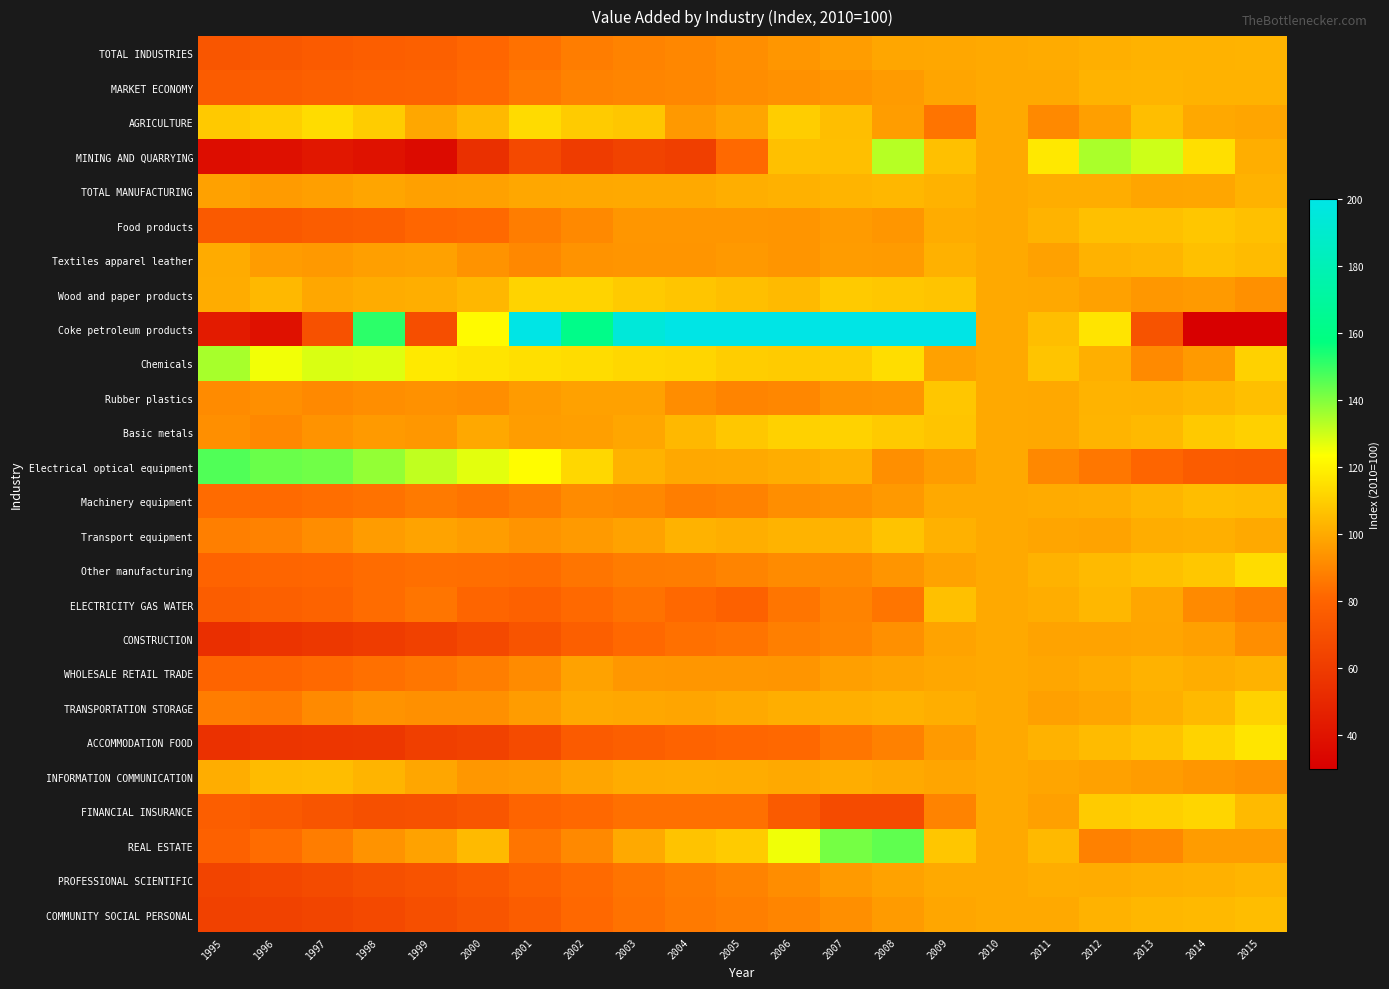

Reading left to right, what are all the values shown in this chart?

TOTAL INDUSTRIES: 1995=73.4	1996=74.2	1997=76.0	1998=77.5	1999=78.4	2000=81.3	2001=84.2	2002=87.5	2003=89.4	2004=90.4	2005=92.1	2006=94.5	2007=96.6	2008=98.8	2009=99.2	2010=100.0	2011=100.1	2012=101.6	2013=102.3	2014=102.3	2015=102.4
MARKET ECONOMY: 1995=76.2	1996=76.7	1997=78.3	1998=79.3	1999=79.5	2000=82.0	2001=86.2	2002=88.9	2003=90.0	2004=90.2	2005=91.9	2006=93.3	2007=94.2	2008=96.0	2009=98.5	2010=100.0	2011=100.0	2012=102.5	2013=103.0	2014=102.3	2015=102.2
AGRICULTURE: 1995=108.6	1996=110.3	1997=113.7	1998=109.5	1999=99.1	2000=104.3	2001=113.6	2002=109.1	2003=107.8	2004=95.1	2005=98.4	2006=109.7	2007=105.5	2008=96.4	2009=85.0	2010=100.0	2011=90.8	2012=97.0	2013=105.7	2014=99.5	2015=98.6
MINING AND QUARRYING: 1995=36.8	1996=38.5	1997=41.7	1998=39.4	1999=35.9	2000=54.5	2001=66.5	2002=60.4	2003=63.8	2004=62.1	2005=82.0	2006=106.3	2007=106.0	2008=133.2	2009=106.3	2010=100.0	2011=117.1	2012=134.7	2013=130.2	2014=115.0	2015=101.1
TOTAL MANUFACTURING: 1995=97.4	1996=95.9	1997=97.0	1998=98.7	1999=97.1	2000=97.5	2001=99.4	2002=99.4	2003=99.8	2004=100.0	2005=101.2	2006=101.8	2007=102.9	2008=103.5	2009=102.1	2010=100.0	2011=100.8	2012=100.9	2013=98.6	2014=98.8	2015=102.1
Food products: 1995=75.4	1996=75.1	1997=76.9	1998=77.7	1999=81.2	2000=81.9	2001=87.6	2002=90.8	2003=94.6	2004=94.7	2005=94.7	2006=94.4	2007=95.8	2008=94.7	2009=100.7	2010=100.0	2011=102.7	2012=106.3	2013=106.1	2014=107.9	2015=106.3
Textiles apparel leather: 1995=100.3	1996=96.3	1997=95.2	1998=97.1	1999=97.5	2000=93.7	2001=90.5	2002=93.5	2003=94.2	2004=94.4	2005=95.3	2006=94.3	2007=96.3	2008=96.0	2009=101.9	2010=100.0	2011=97.6	2012=102.2	2013=103.2	2014=106.2	2015=104.9
Wood and paper products: 1995=100.5	1996=104.0	1997=99.1	1998=100.6	1999=101.4	2000=103.5	2001=111.4	2002=111.5	2003=108.9	2004=107.7	2005=105.7	2006=104.6	2007=108.8	2008=108.0	2009=107.1	2010=100.0	2011=99.6	2012=97.7	2013=94.8	2014=95.5	2015=92.9
Coke petroleum products: 1995=43.9	1996=38.7	1997=71.2	1998=151.6	1999=69.2	2000=122.1	2001=209.3	2002=161.6	2003=194.7	2004=240.3	2005=331.1	2006=297.0	2007=304.6	2008=368.6	2009=211.2	2010=100.0	2011=105.6	2012=116.3	2013=71.6	2014=-32.5	2015=23.0
Chemicals: 1995=135.0	1996=125.0	1997=128.3	1998=127.9	1999=117.5	2000=116.2	2001=114.9	2002=113.7	2003=112.5	2004=111.9	2005=109.7	2006=109.3	2007=109.4	2008=114.2	2009=97.5	2010=100.0	2011=107.3	2012=101.5	2013=91.3	2014=95.6	2015=110.9
Rubber plastics: 1995=91.5	1996=92.5	1997=90.8	1998=92.4	1999=93.2	2000=92.2	2001=95.8	2002=97.6	2003=97.6	2004=91.9	2005=89.6	2006=90.2	2007=93.5	2008=94.3	2009=107.7	2010=100.0	2011=99.4	2012=102.5	2013=102.3	2014=103.7	2015=105.8
Basic metals: 1995=92.7	1996=90.5	1997=93.6	1998=95.6	1999=95.0	2000=99.7	2001=96.7	2002=97.0	2003=98.9	2004=104.0	2005=108.1	2006=111.0	2007=111.2	2008=108.8	2009=107.2	2010=100.0	2011=99.6	2012=102.9	2013=104.3	2014=108.4	2015=110.4
Electrical optical equipment: 1995=146.8	1996=143.3	1997=142.5	1998=137.8	1999=131.7	2000=127.0	2001=122.8	2002=112.5	2003=102.3	2004=99.5	2005=99.9	2006=101.0	2007=102.3	2008=92.7	2009=96.2	2010=100.0	2011=90.7	2012=85.9	2013=80.9	2014=76.5	2015=75.7
Machinery equipment: 1995=82.6	1996=82.4	1997=83.2	1998=84.7	1999=86.6	2000=85.0	2001=87.7	2002=91.5	2003=90.4	2004=87.9	2005=89.0	2006=92.3	2007=93.1	2008=95.2	2009=99.8	2010=100.0	2011=100.2	2012=100.8	2013=103.2	2014=105.2	2015=104.7
Transport equipment: 1995=88.2	1996=89.0	1997=91.9	1998=96.2	1999=98.2	2000=96.5	2001=94.0	2002=95.6	2003=98.0	2004=102.1	2005=101.3	2006=102.7	2007=102.5	2008=106.9	2009=102.0	2010=100.0	2011=98.4	2012=98.2	2013=101.0	2014=101.7	2015=99.8
Other manufacturing: 1995=79.9	1996=80.8	1997=81.2	1998=83.0	1999=83.5	2000=83.3	2001=83.1	2002=85.2	2003=87.3	2004=87.5	2005=89.7	2006=91.6	2007=91.3	2008=94.2	2009=98.0	2010=100.0	2011=102.2	2012=104.5	2013=106.1	2014=108.2	2015=113.8
ELECTRICITY GAS WATER: 1995=76.5	1996=78.2	1997=79.8	1998=83.1	1999=85.2	2000=80.7	2001=78.9	2002=81.9	2003=84.6	2004=81.5	2005=79.0	2006=85.2	2007=89.3	2008=85.2	2009=106.1	2010=100.0	2011=100.9	2012=103.6	2013=98.7	2014=91.3	2015=88.2
CONSTRUCTION: 1995=54.1	1996=56.5	1997=58.3	1998=60.2	1999=63.1	2000=67.1	2001=72.3	2002=77.7	2003=81.7	2004=83.9	2005=85.0	2006=88.4	2007=90.0	2008=93.1	2009=98.2	2010=100.0	2011=98.3	2012=98.3	2013=98.6	2014=97.2	2015=92.3
WHOLESALE RETAIL TRADE: 1995=80.4	1996=80.2	1997=82.0	1998=84.0	1999=85.8	2000=87.8	2001=91.6	2002=97.8	2003=95.0	2004=94.6	2005=94.7	2006=94.2	2007=97.0	2008=98.3	2009=99.1	2010=100.0	2011=99.0	2012=100.3	2013=102.4	2014=101.0	2015=102.2
TRANSPORTATION STORAGE: 1995=87.7	1996=86.5	1997=91.3	1998=93.7	1999=92.9	2000=92.9	2001=96.4	2002=99.9	2003=99.1	2004=98.6	2005=99.9	2006=101.1	2007=101.6	2008=102.2	2009=101.4	2010=100.0	2011=97.3	2012=98.5	2013=101.5	2014=104.2	2015=111.1
ACCOMMODATION FOOD: 1995=55.0	1996=56.6	1997=57.3	1998=58.2	1999=61.9	2000=63.3	2001=67.9	2002=76.1	2003=78.0	2004=80.0	2005=81.3	2006=81.7	2007=85.5	2008=88.7	2009=95.7	2010=100.0	2011=102.2	2012=104.8	2013=107.0	2014=111.7	2015=116.4
INFORMATION COMMUNICATION: 1995=101.0	1996=104.8	1997=105.1	1998=103.0	1999=99.0	2000=95.0	2001=95.7	2002=98.6	2003=100.5	2004=101.0	2005=100.5	2006=99.9	2007=100.9	2008=99.9	2009=98.4	2010=100.0	2011=98.6	2012=97.5	2013=96.2	2014=94.7	2015=93.4
FINANCIAL INSURANCE: 1995=77.2	1996=75.2	1997=73.2	1998=70.3	1999=70.7	2000=73.4	2001=80.4	2002=81.5	2003=83.9	2004=84.0	2005=83.9	2006=75.5	2007=68.1	2008=68.1	2009=89.3	2010=100.0	2011=97.4	2012=109.2	2013=110.1	2014=111.7	2015=104.7
REAL ESTATE: 1995=78.7	1996=82.8	1997=87.6	1998=93.5	1999=97.7	2000=104.7	2001=85.3	2002=90.8	2003=99.9	2004=106.9	2005=109.3	2006=125.4	2007=141.6	2008=144.7	2009=107.7	2010=100.0	2011=104.2	2012=88.5	2013=90.5	2014=96.1	2015=96.3
PROFESSIONAL SCIENTIFIC: 1995=64.4	1996=66.1	1997=67.8	1998=70.2	1999=72.1	2000=75.1	2001=79.3	2002=82.4	2003=84.9	2004=87.4	2005=89.3	2006=92.0	2007=95.5	2008=97.9	2009=99.9	2010=100.0	2011=100.8	2012=100.6	2013=101.5	2014=101.9	2015=103.2
COMMUNITY SOCIAL PERSONAL: 1995=62.6	1996=63.5	1997=65.1	1998=67.1	1999=69.6	2000=72.8	2001=76.9	2002=81.6	2003=84.7	2004=86.7	2005=88.2	2006=90.1	2007=92.6	2008=95.8	2009=98.8	2010=100.0	2011=99.7	2012=102.2	2013=103.4	2014=104.3	2015=105.1